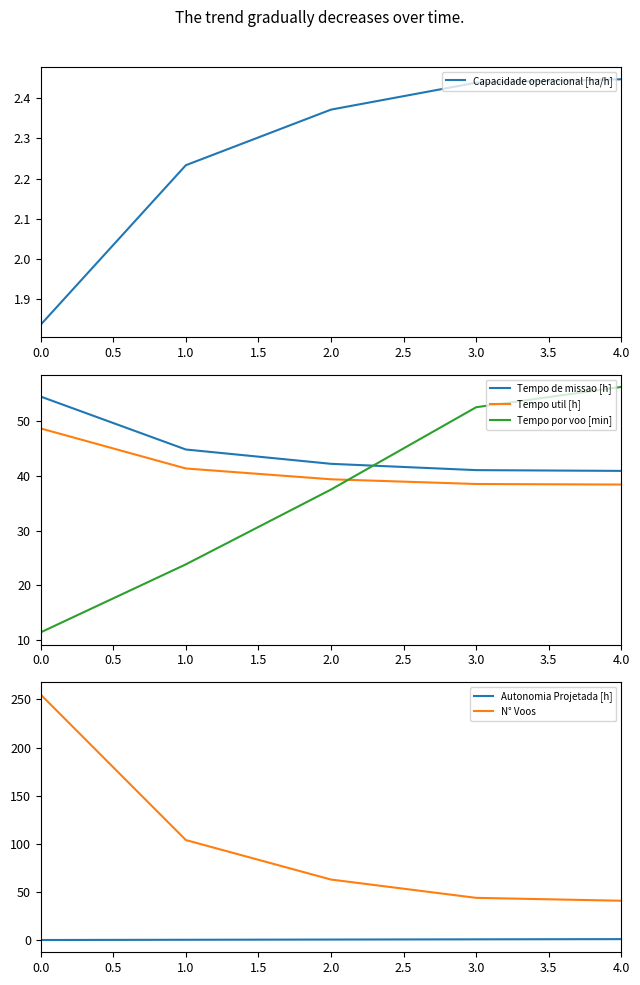

What are all the series names shown in the legend?

Capacidade operacional [ha/h], Tempo de missao [h], Tempo util [h], Tempo por voo [min], Autonomia Projetada [h], N° Voos